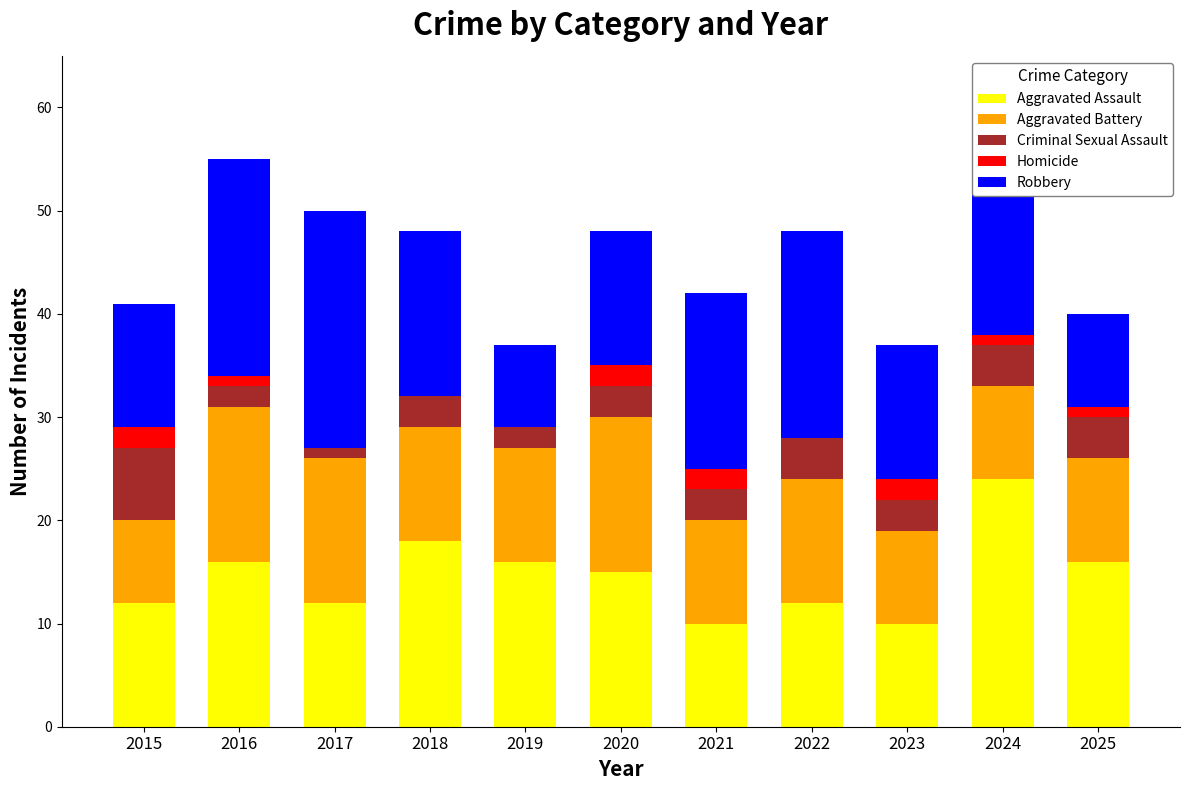

What is the total value across all series at 2022?

48